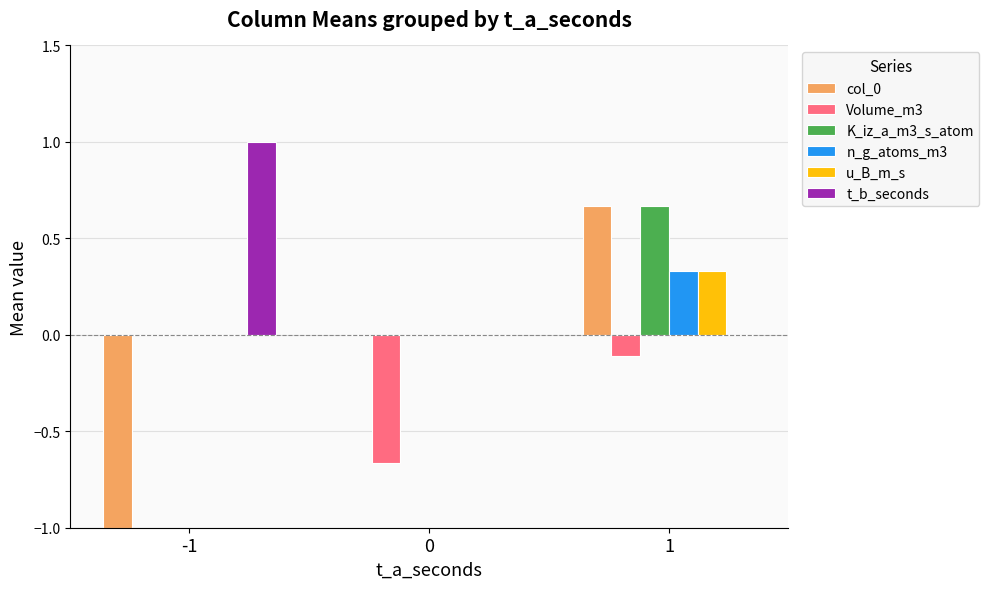

What is the sum of all t_b_seconds values?

1.0